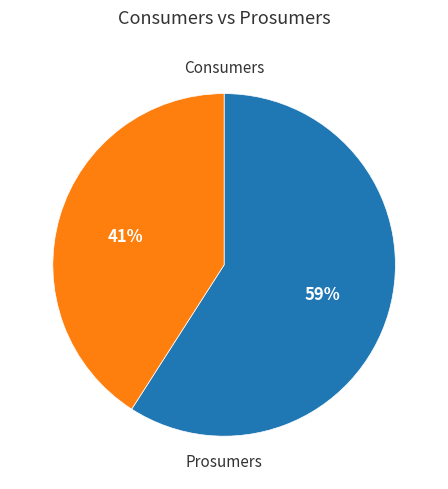

Does any single category account for the majority?

Yes